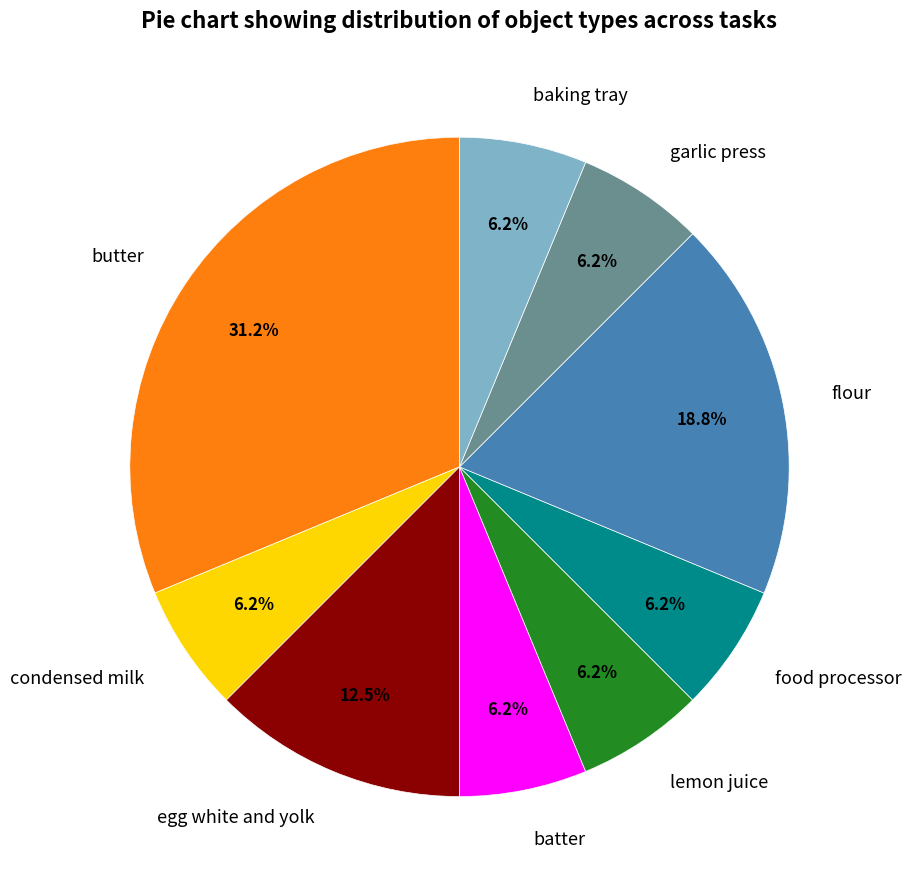

Approximately how many times larger is the value at baking tray compared to butter?

0.2